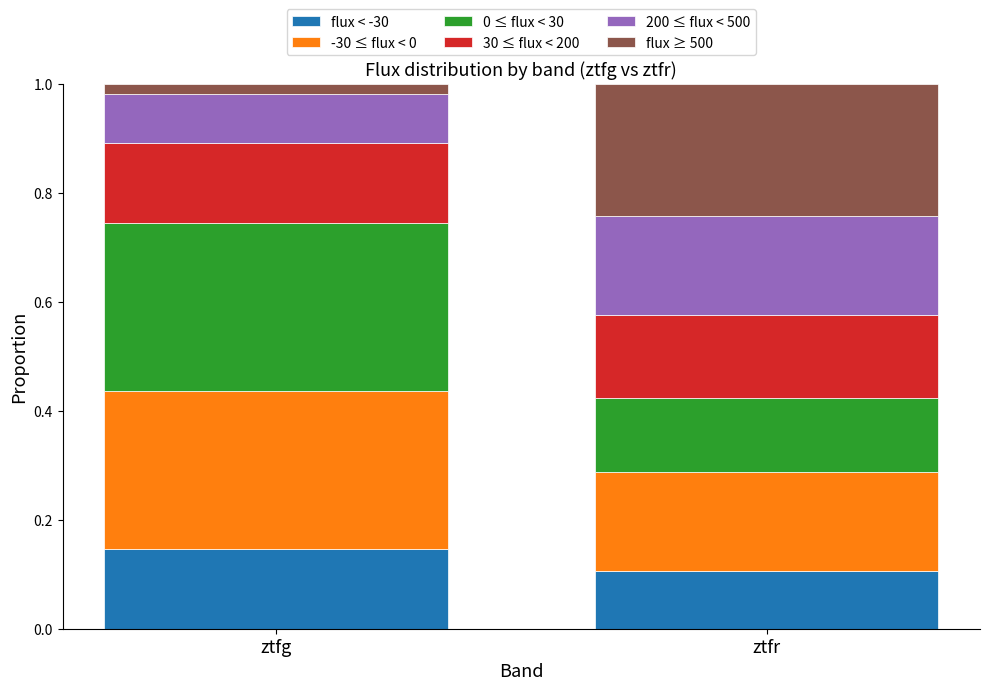

What is the total value across all series at ztfr?

1.0